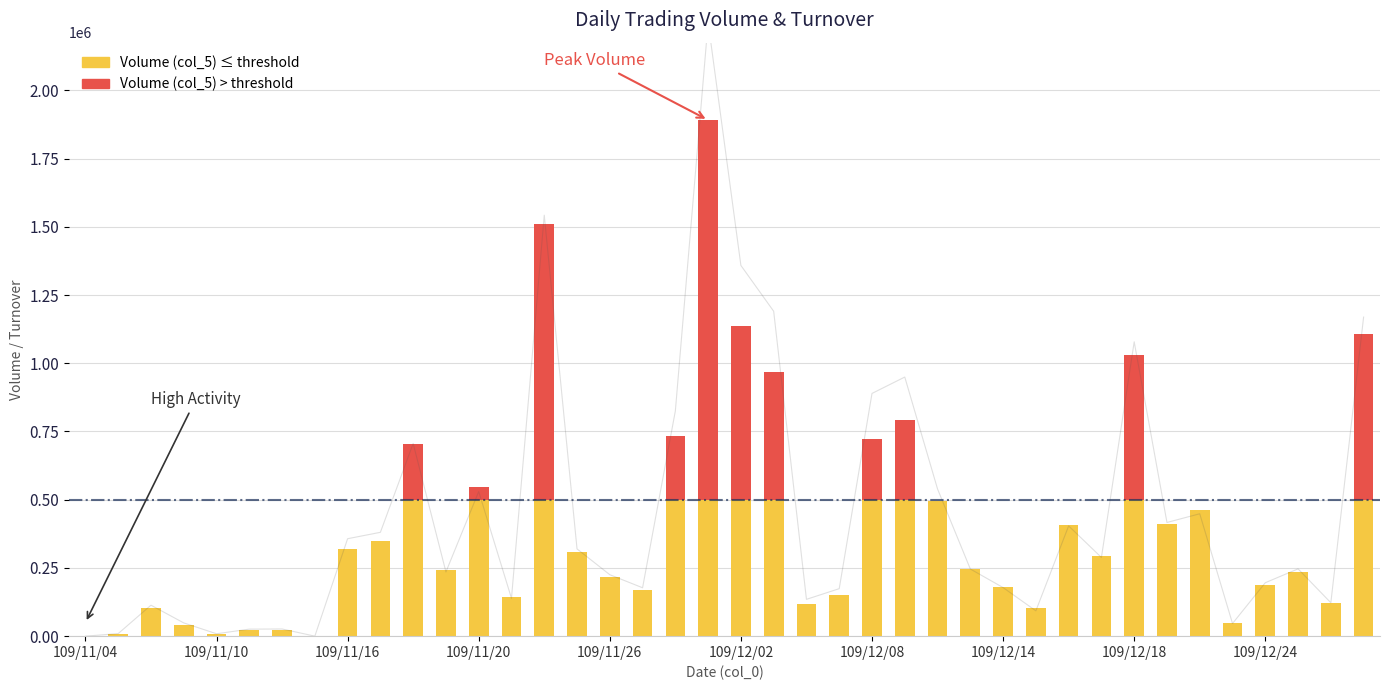

What is the change in value from 109/11/16 to 31?

+174930